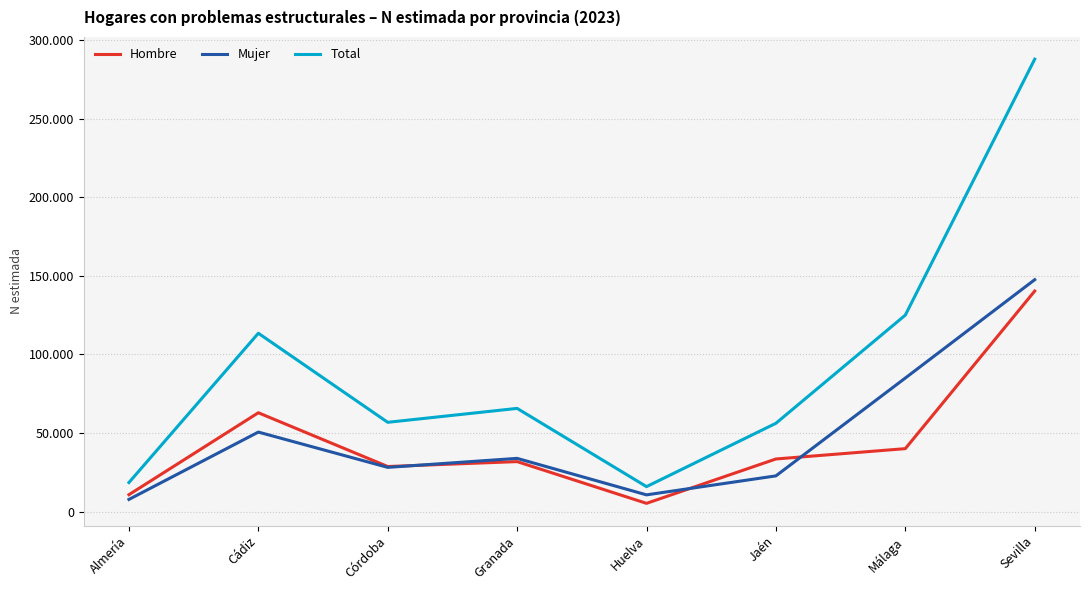

At which label is Mujer closest to 77644?

Málaga